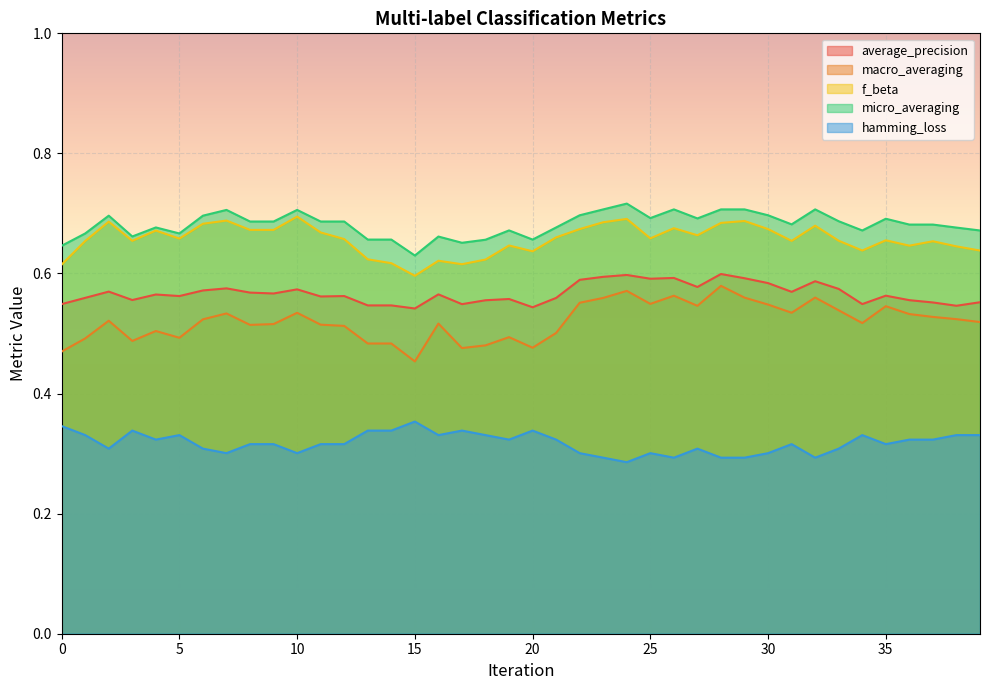

Which series has the widest spread of values?

macro_averaging